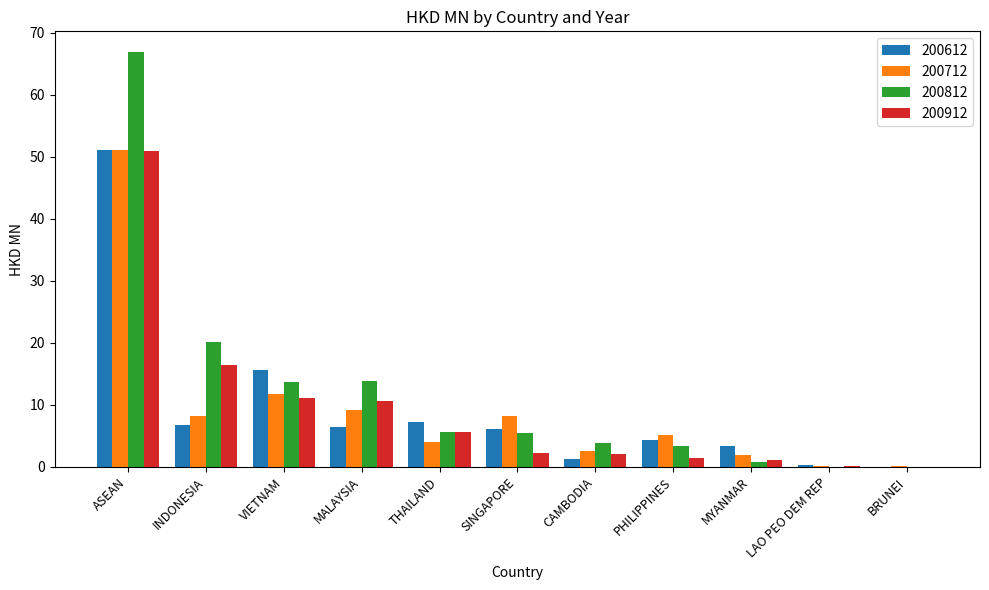

How many series are shown in this chart?

4